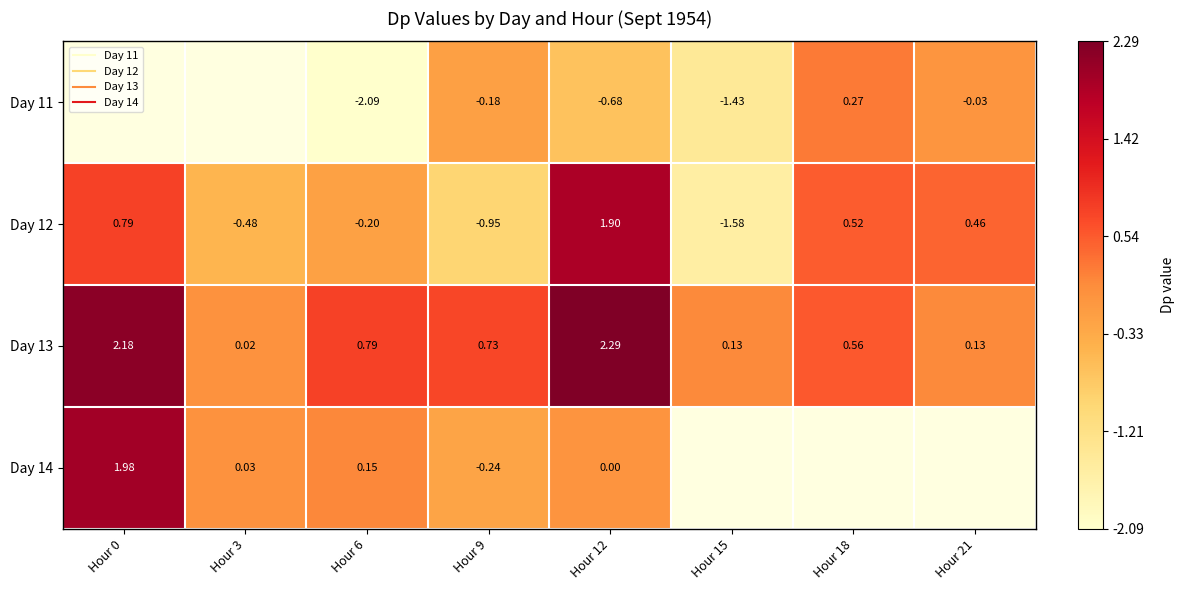

Which label corresponds to the largest value in the chart?

Hour 12